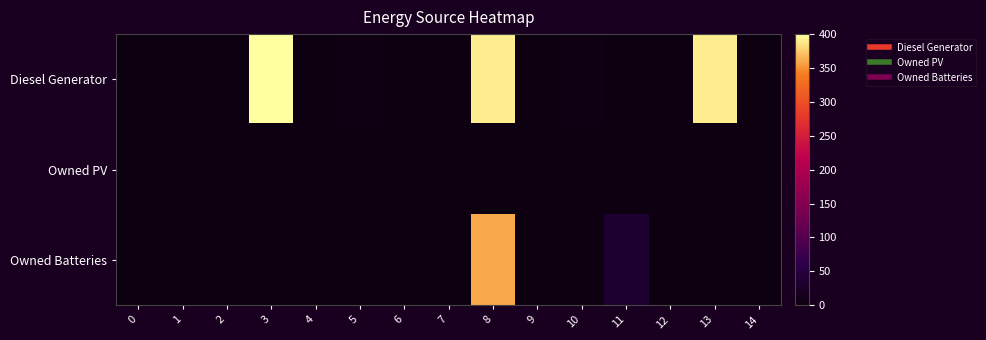

Between 1 and 14, which series saw the biggest shift?

Diesel Generator